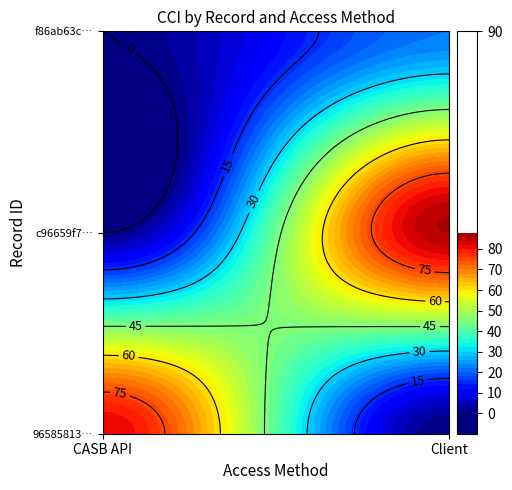

Rank the series at f86ab63c5a4ec2c193098048 from lowest to highest value.

CASB API, Client